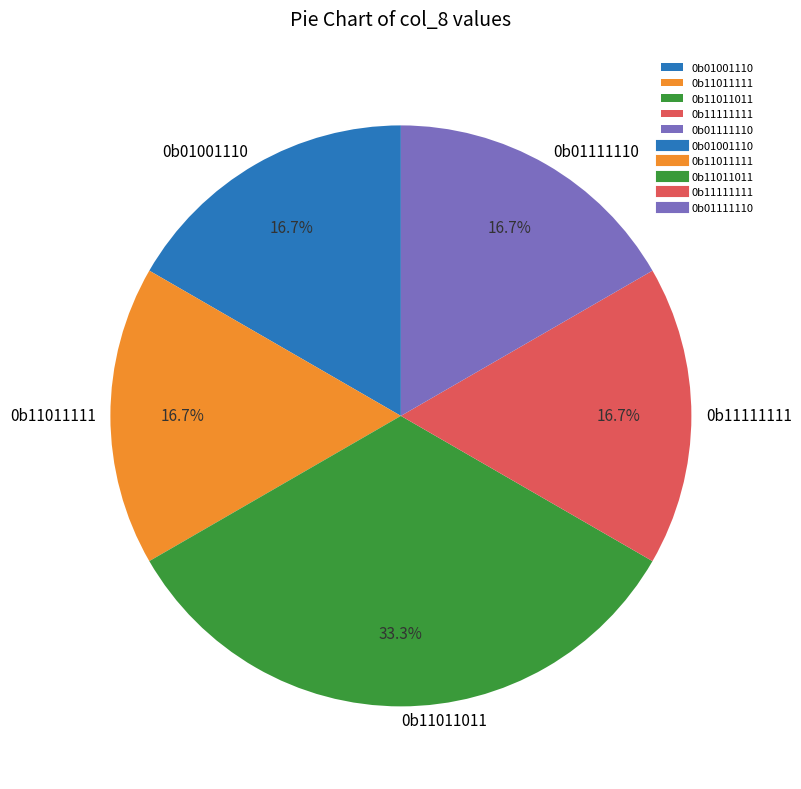

What is the ratio of the value at 0b11111111 to the value at 0b01001110?

1.0